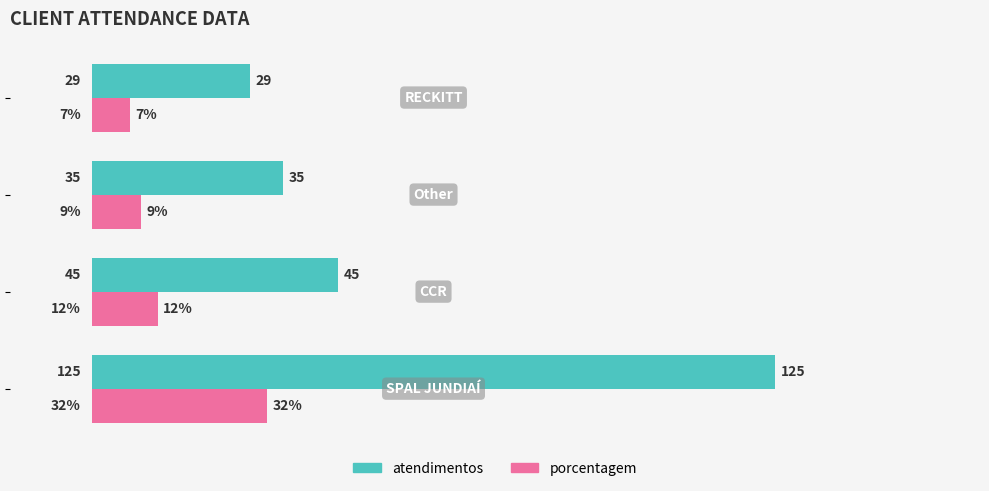

How many data points in porcentagem are less than 12?

2